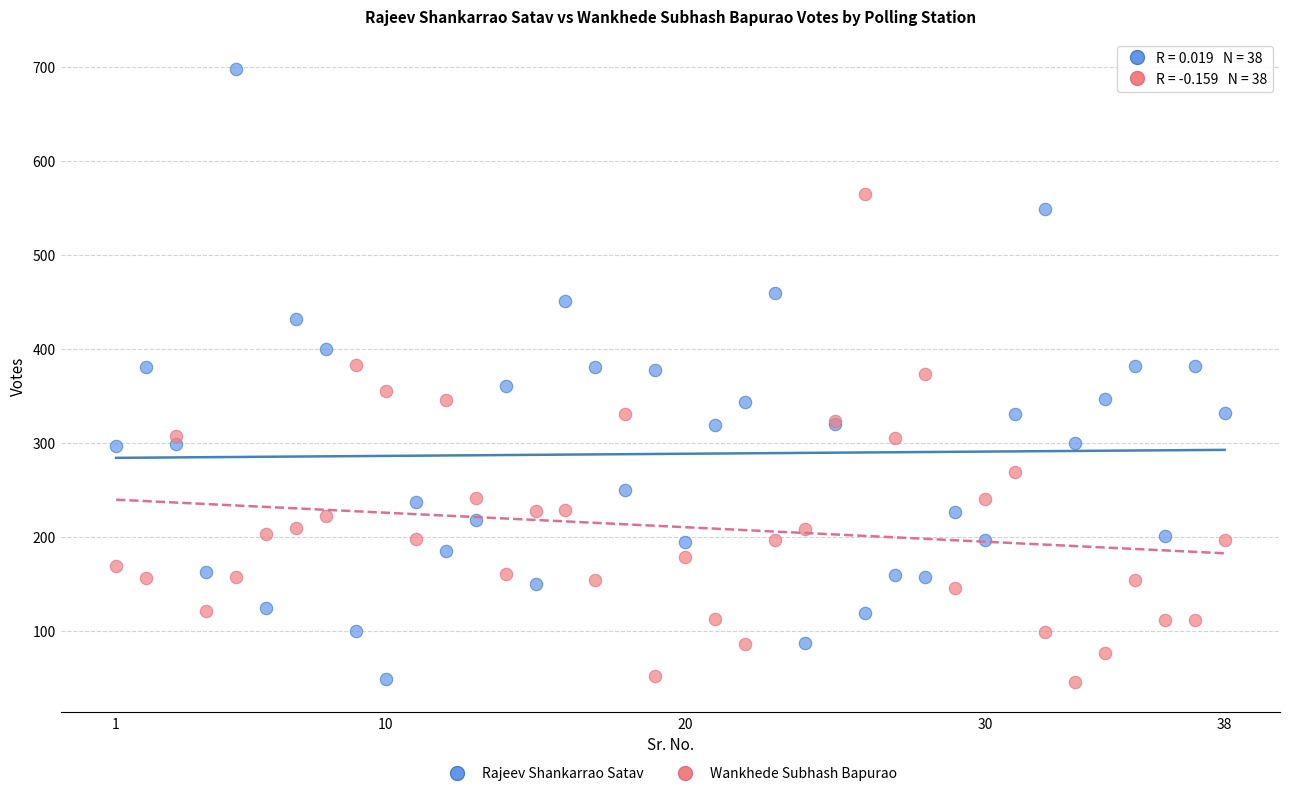

What is the X range (max minus min) for the scatter plot?

37